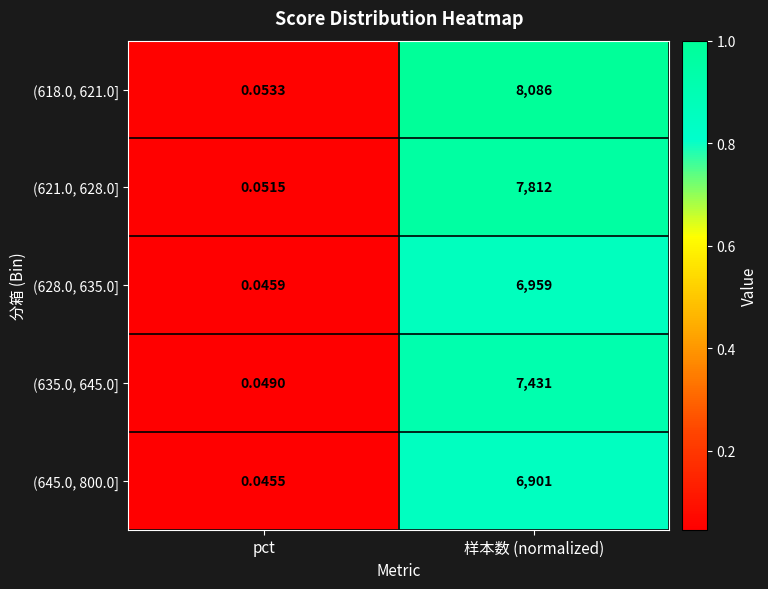

Which label corresponds to the largest value in the chart?

样本数 (normalized)